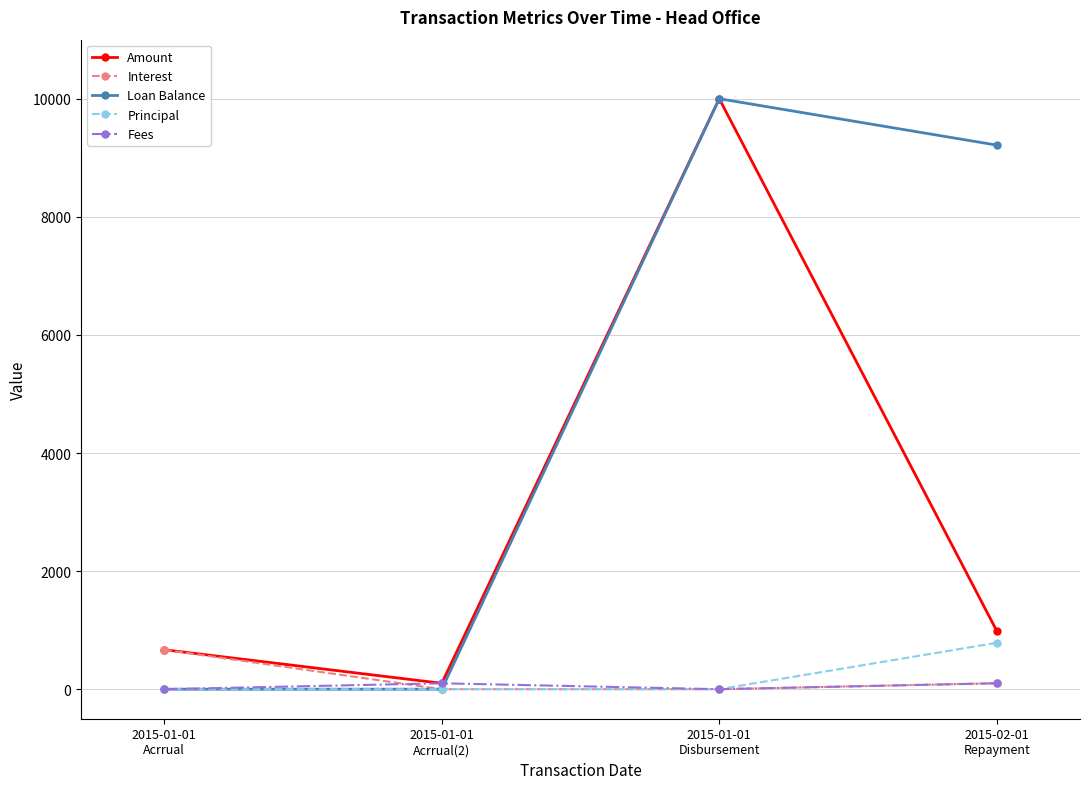

The Amount series shows 668.4 at 2015-01-01
Acrrual. True or false?

True